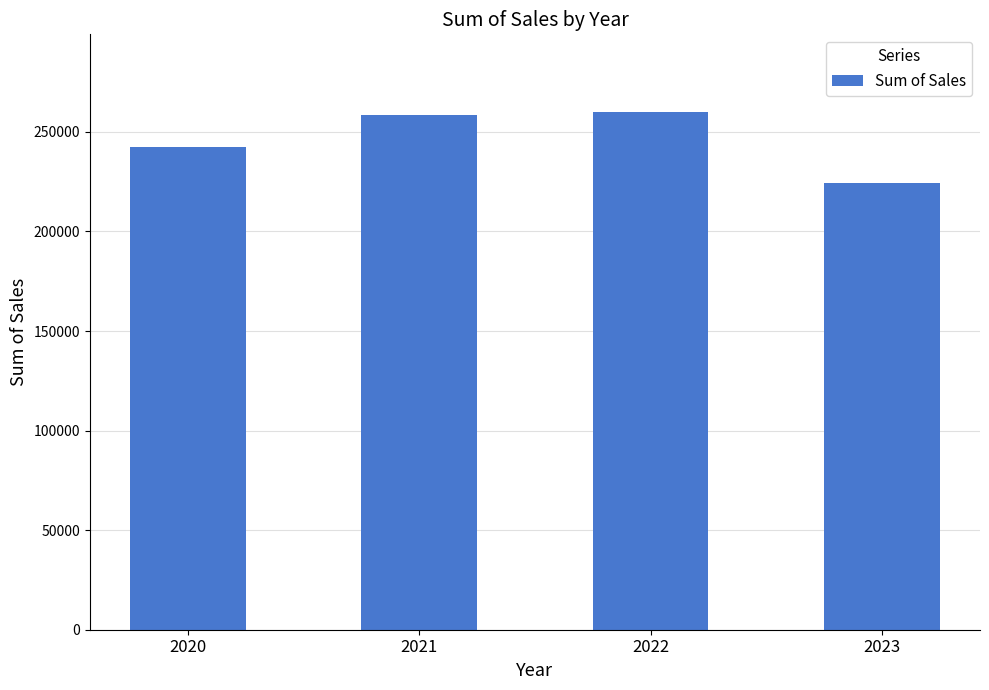

What is the value of the 4th bar from the left?

224541.5